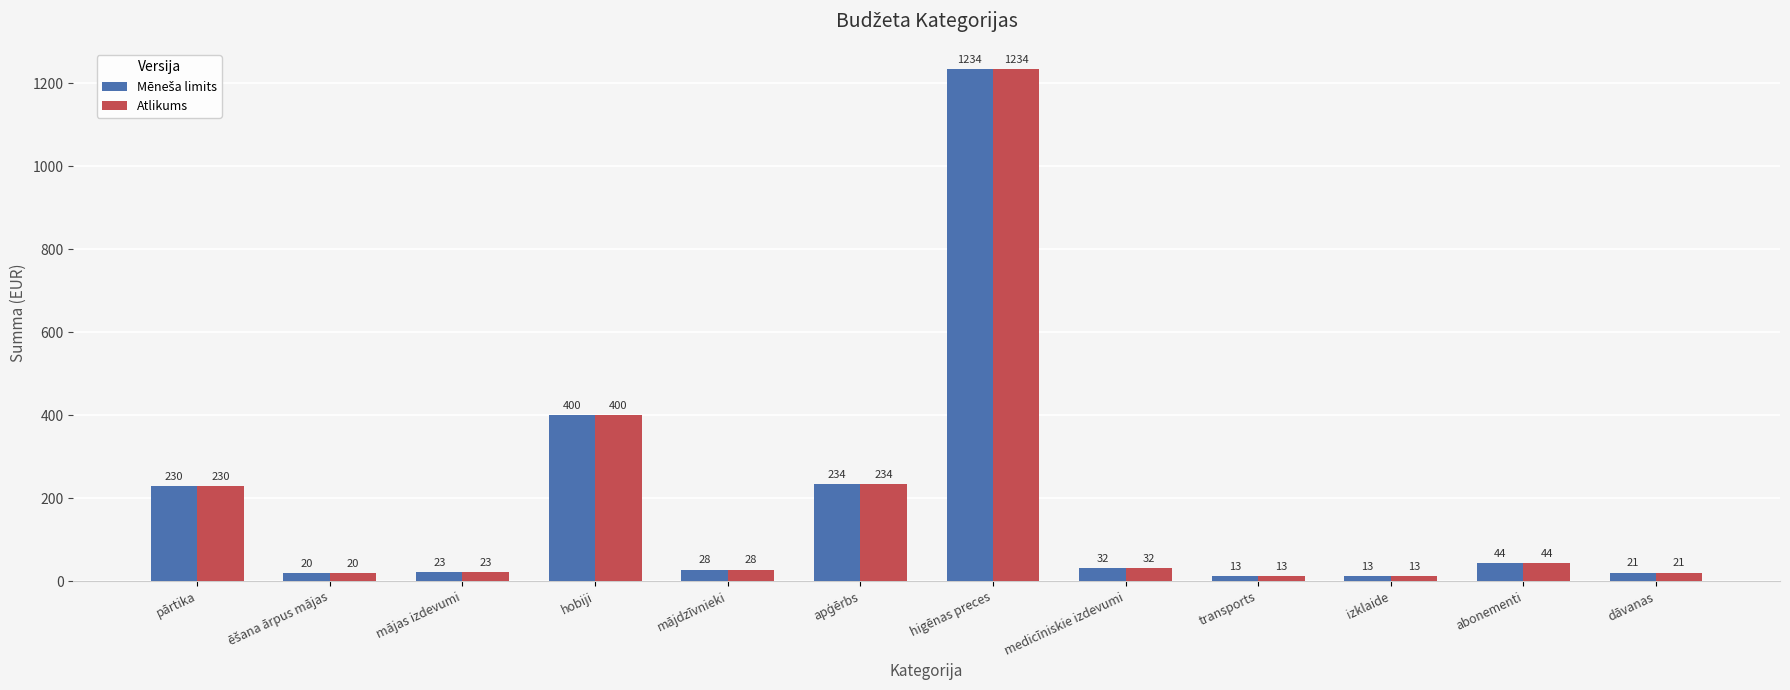

At which category is the sum across all series the highest?

higēnas preces